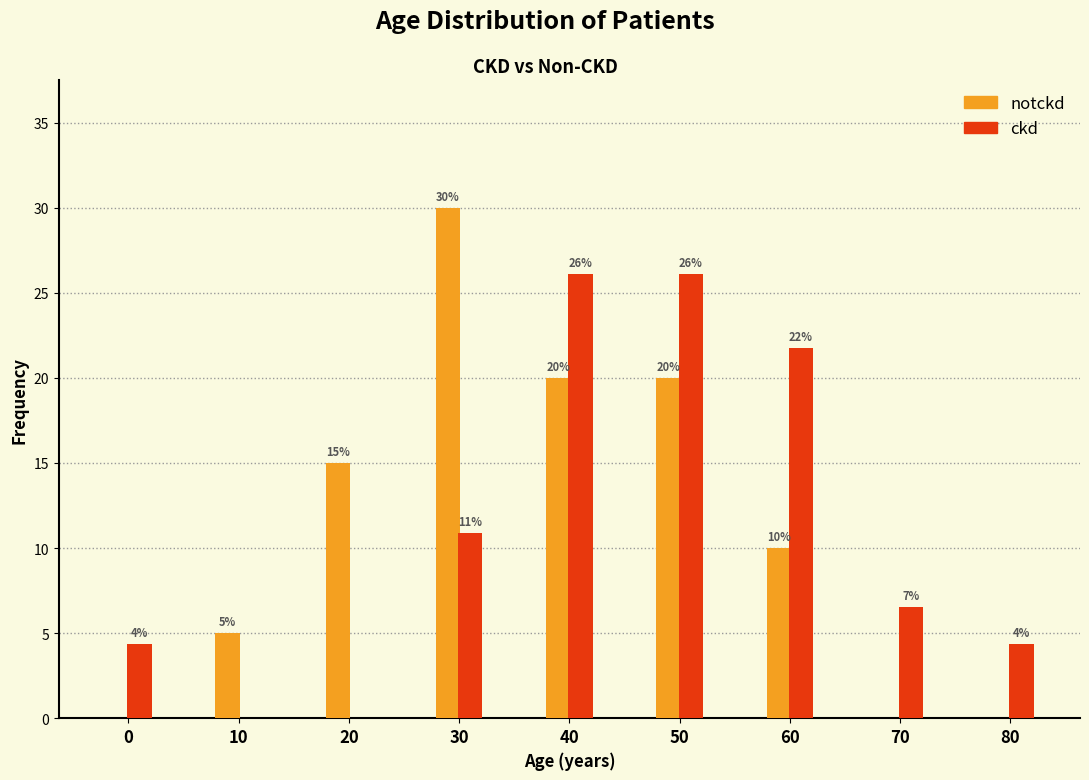

The ckd series shows -15.1 at 10. True or false?

False